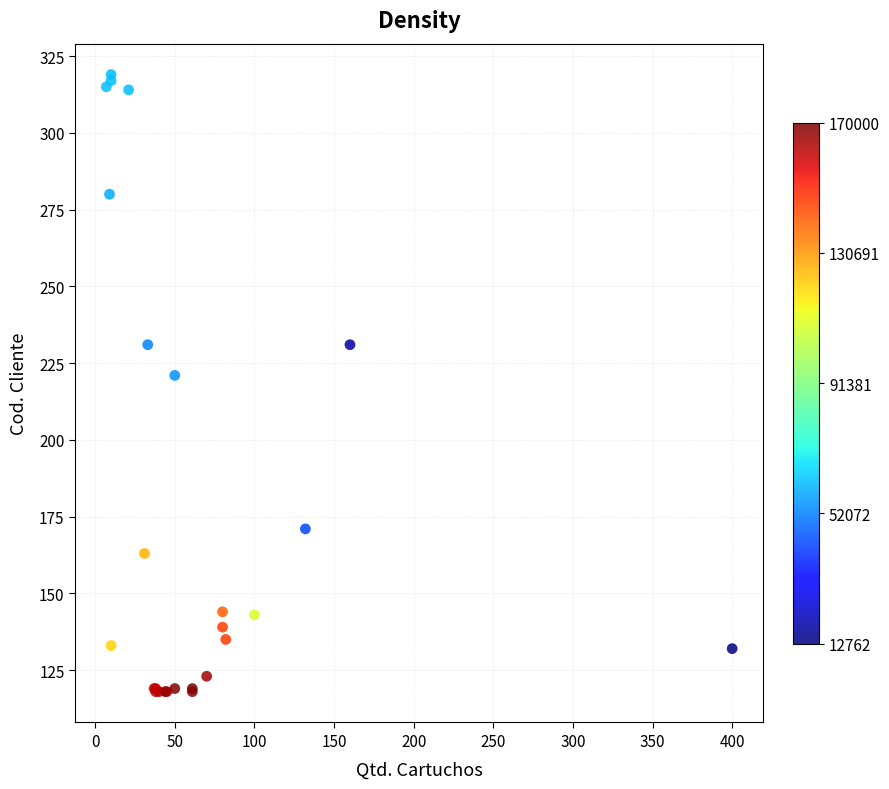

What Y value in the scatter plot is closest to 218?

221